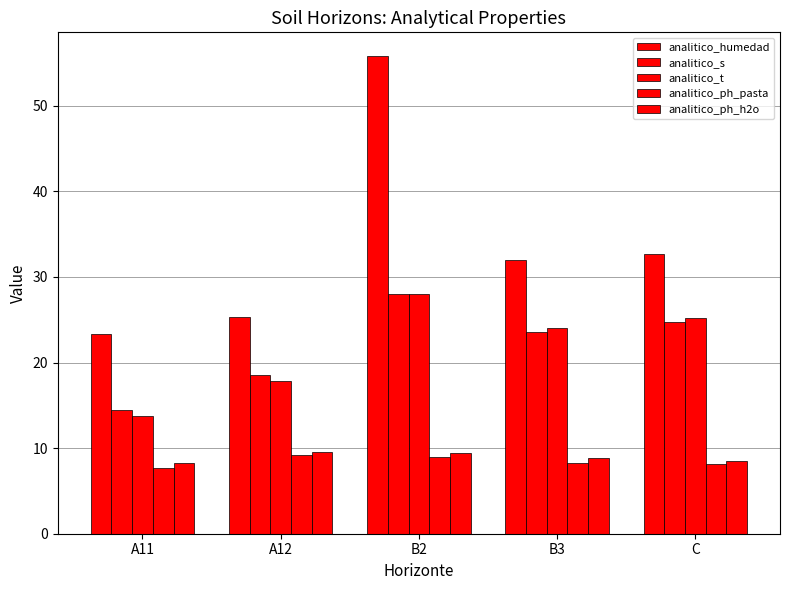

True or false: analitico_s has a value of 28.0 at B2.

True